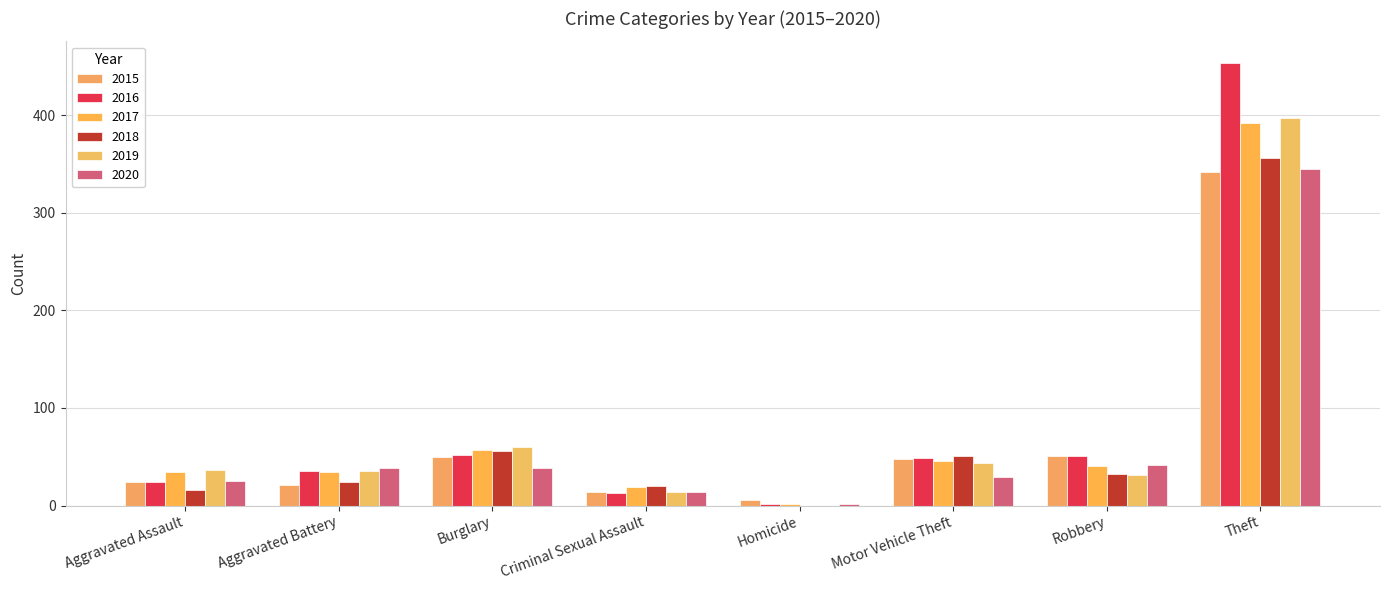

What is the approximate value of 2015 at Burglary?

50